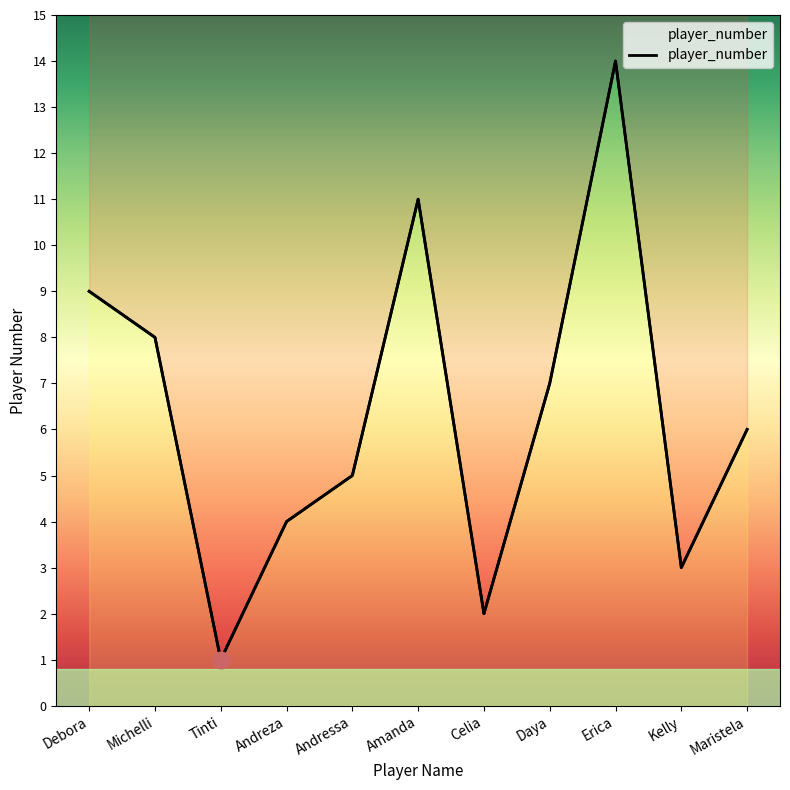

The value at Kelly is 3. True or false?

True